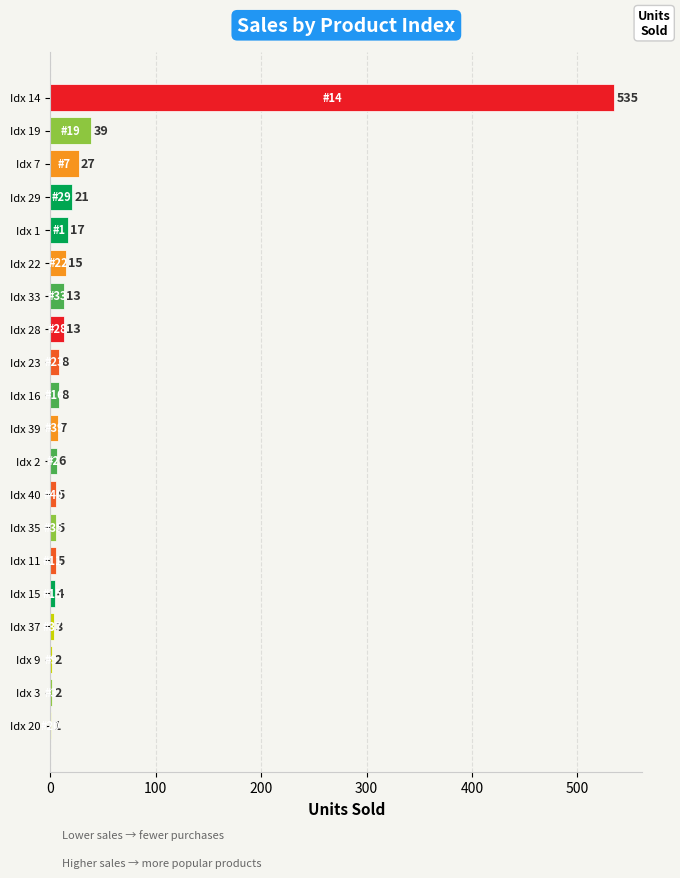

Between Idx 7 and Idx 40, which is larger?

Idx 7